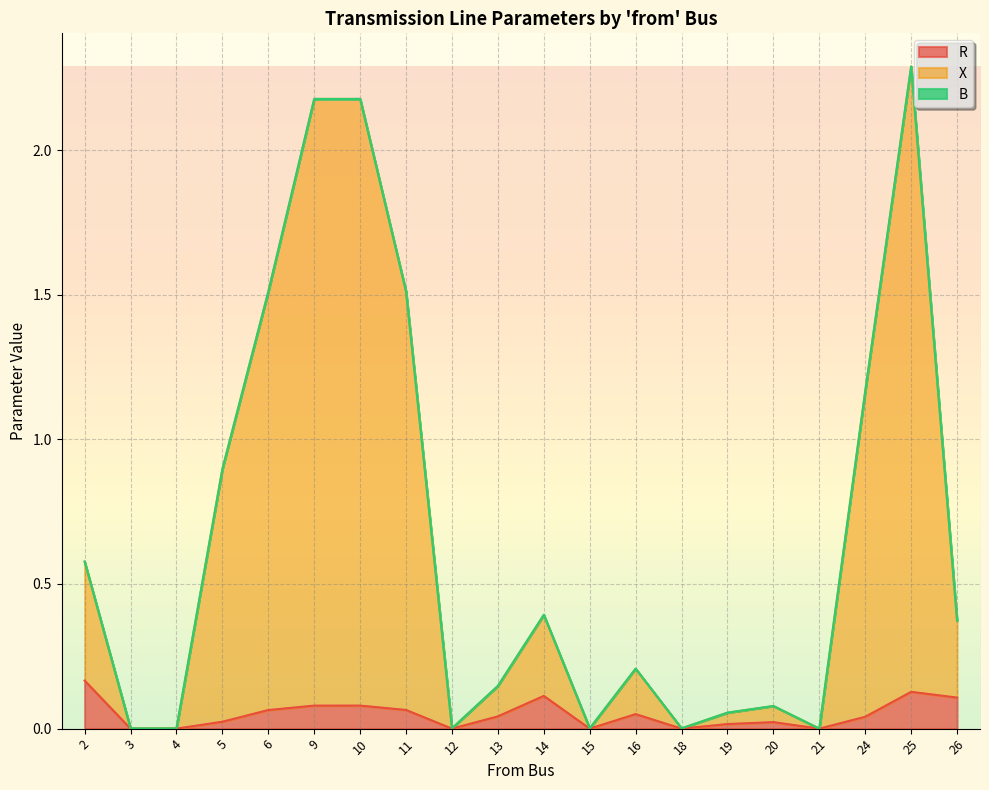

True or false: R has a value of 0.1 at 21.

False